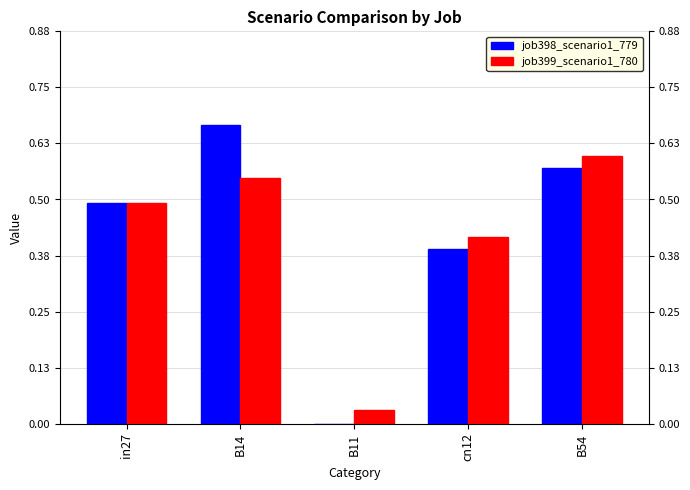

Which series changed the most between in27 and B14?

job398_scenario1_779